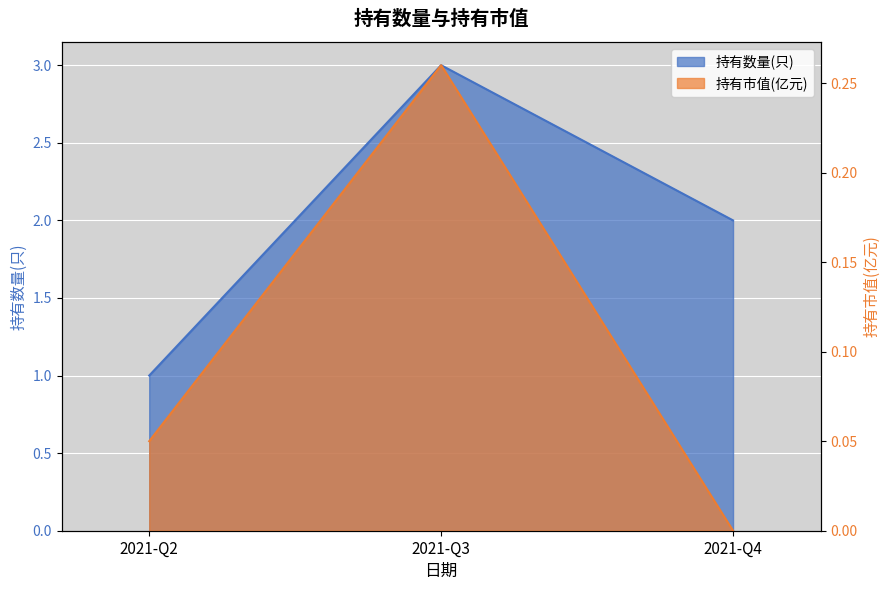

Count the number of categories in the chart.

3